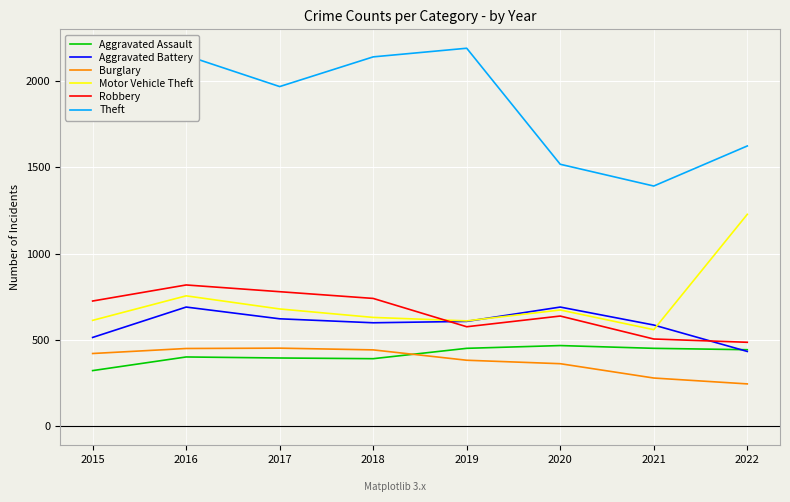

What is the minimum value for Aggravated Assault?

323